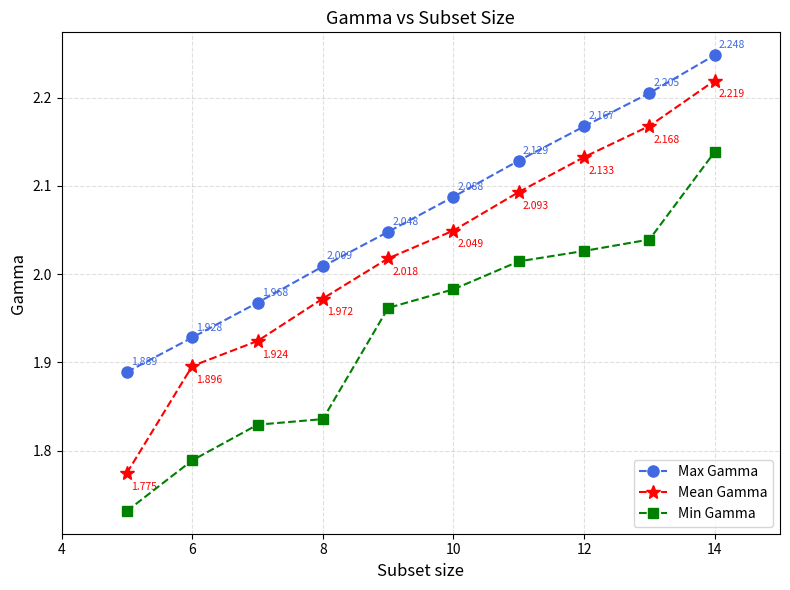

True or false: Mean Gamma has more than 2 points higher than both neighbors.

False